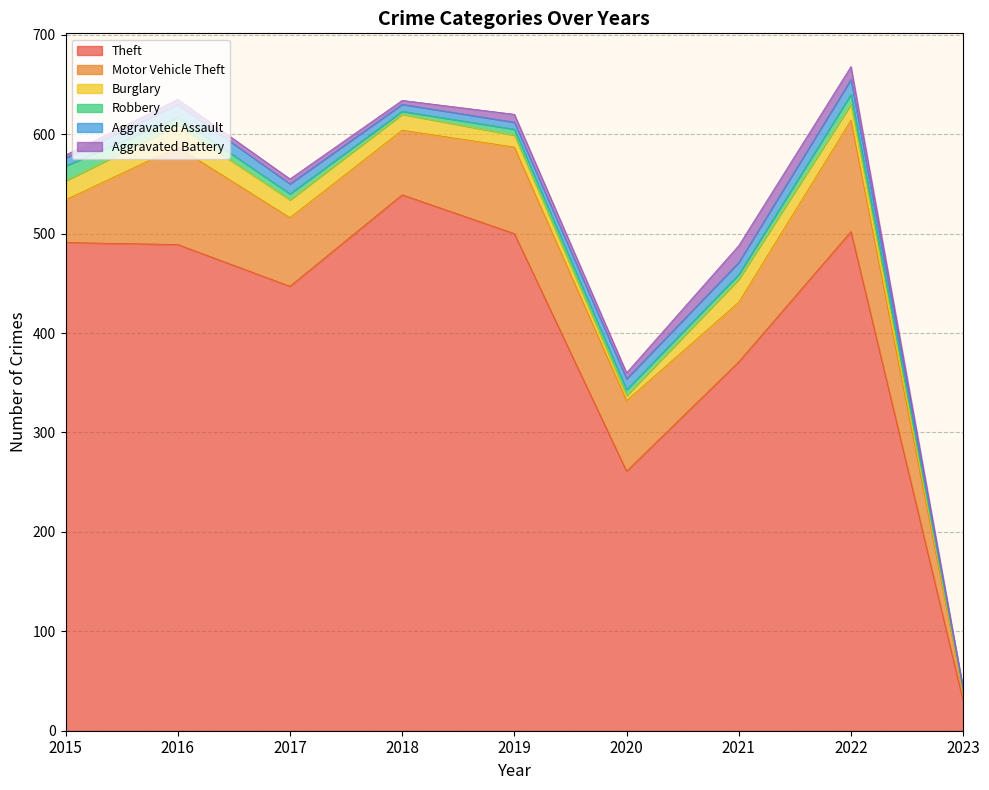

How many lines are shown in the chart?

6